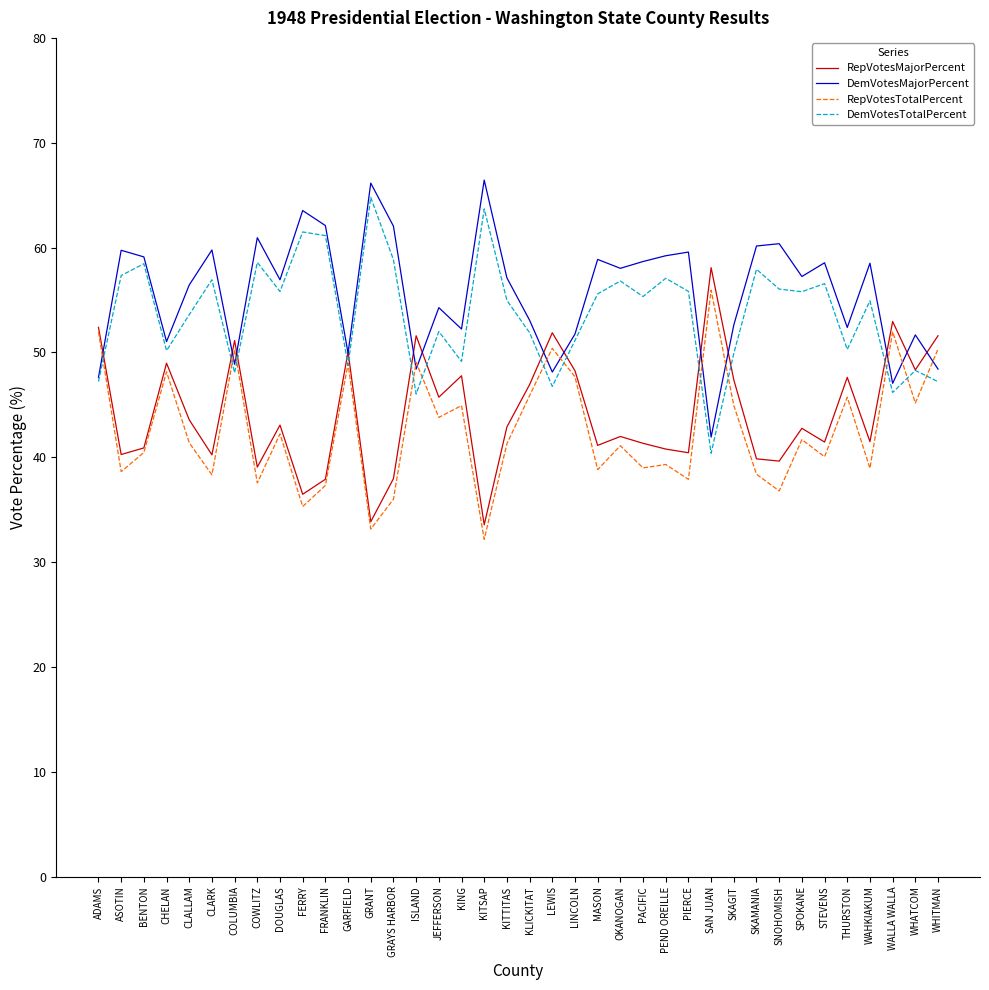

What is the approximate value of DemVotesTotalPercent at WALLA WALLA?

46.2